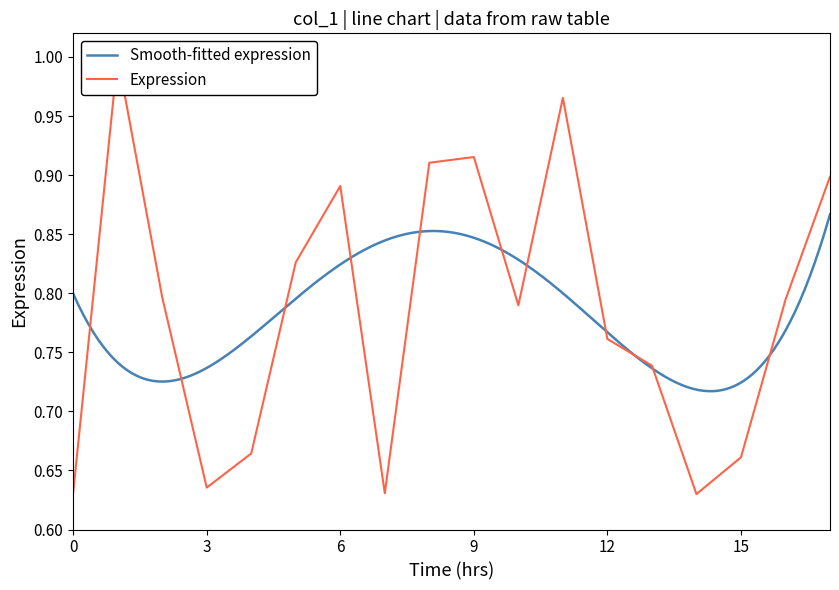

Which has a higher value, 8 or 14?

8